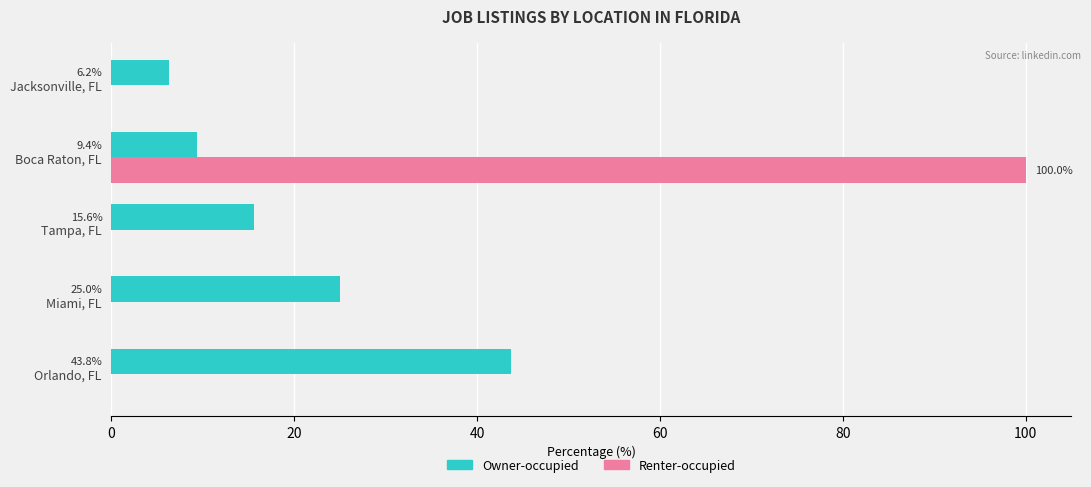

How many values in Renter-occupied are above zero?

1